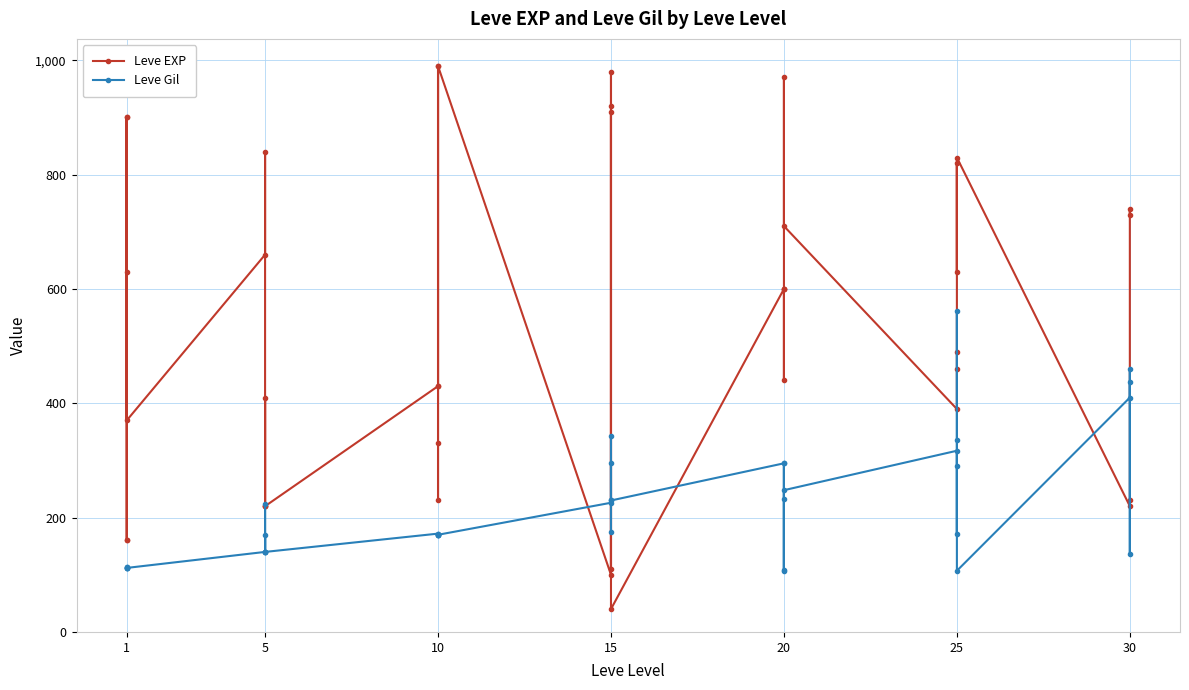

Which series has the largest total across all categories?

Leve EXP